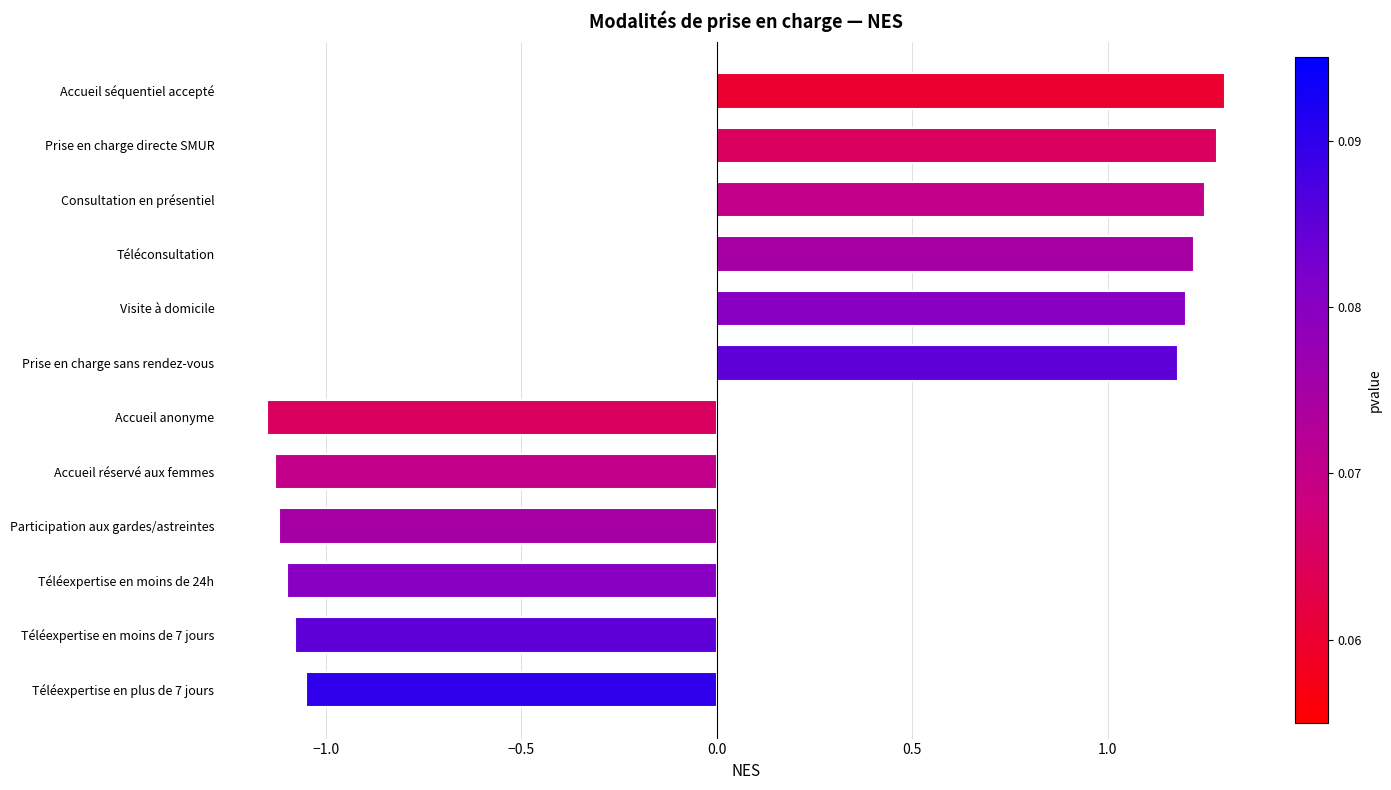

What is the change in value from Prise en charge directe SMUR to Téléexpertise en plus de 7 jours?

-2.3